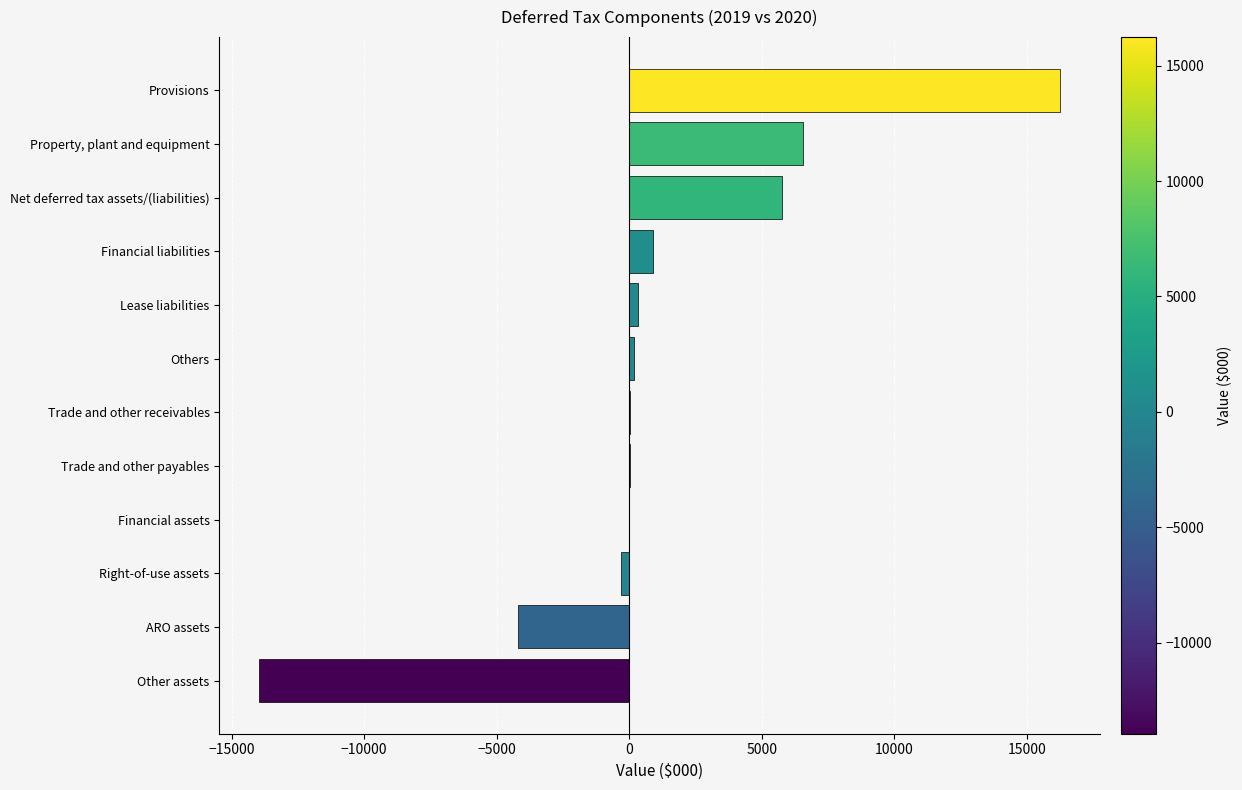

Between Other assets and Trade and other payables, which is larger?

Trade and other payables